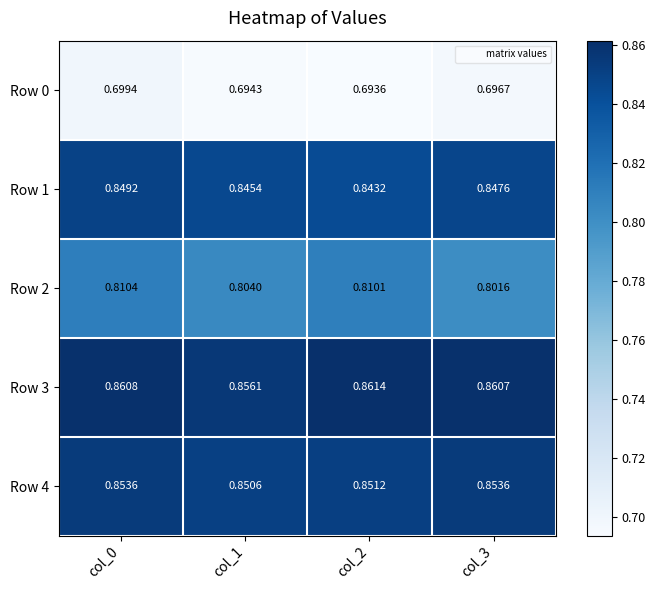

Is the value of Row 1 at col_1 greater than the value of Row 4 at col_2?

No